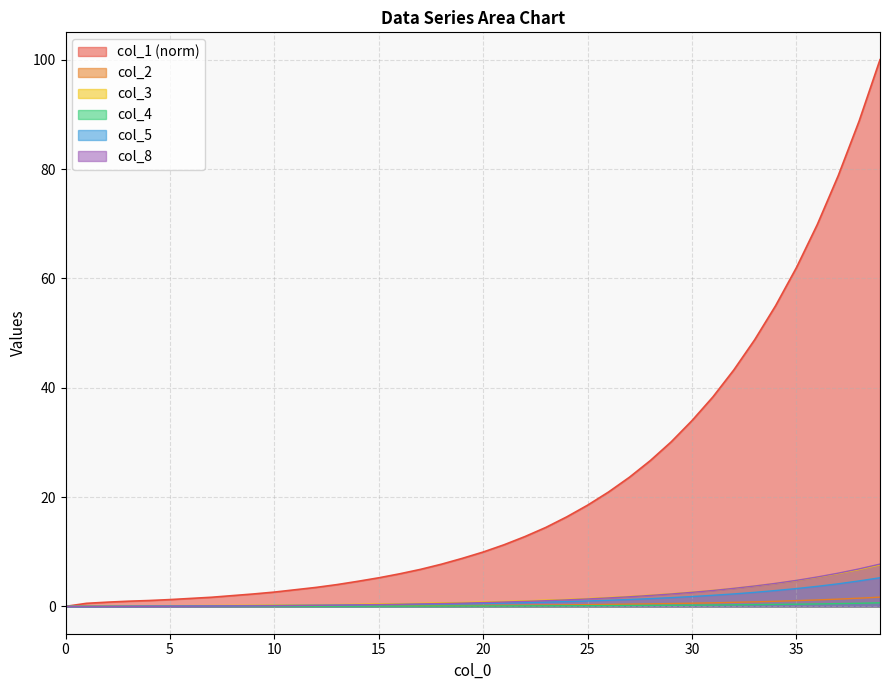

Which series has the largest total across all categories?

col_1 (norm)